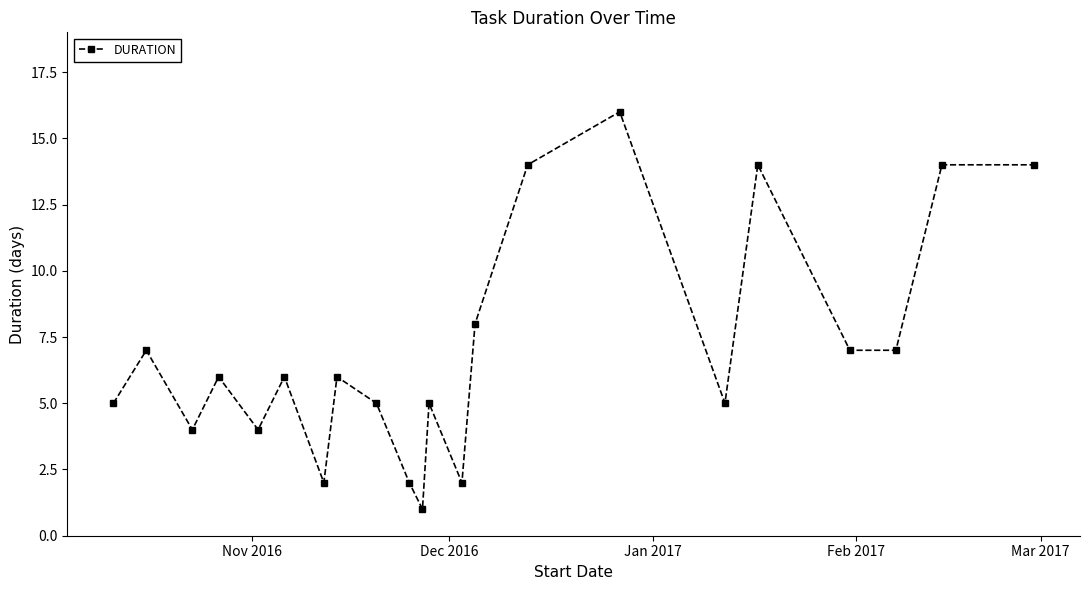

What is the maximum value shown in the chart?

16